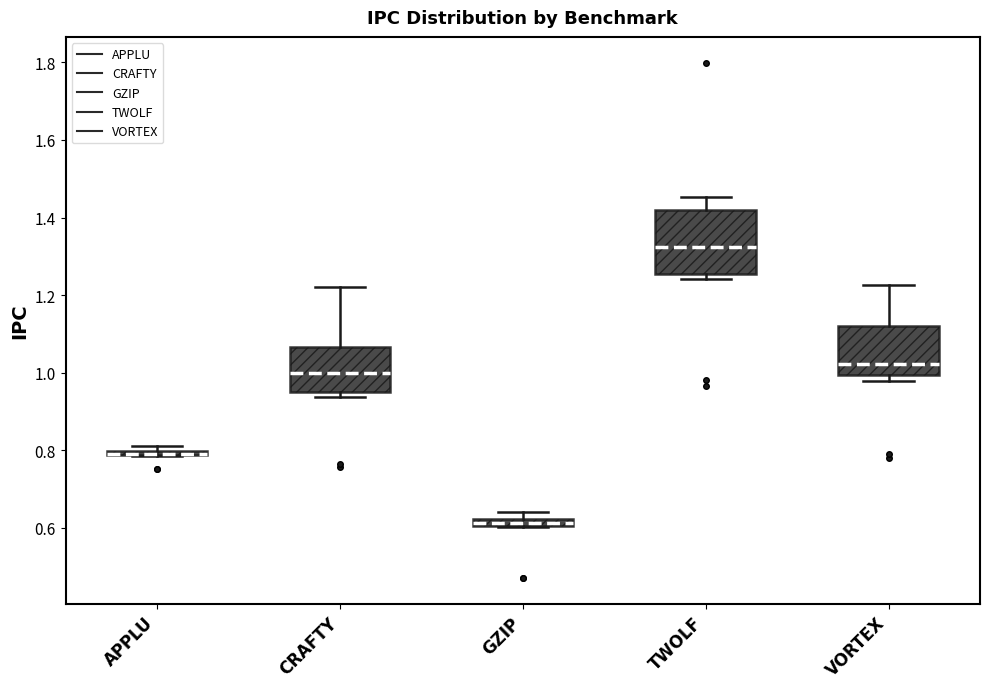

Which box is the tallest, from its lower edge to its upper edge?

TWOLF